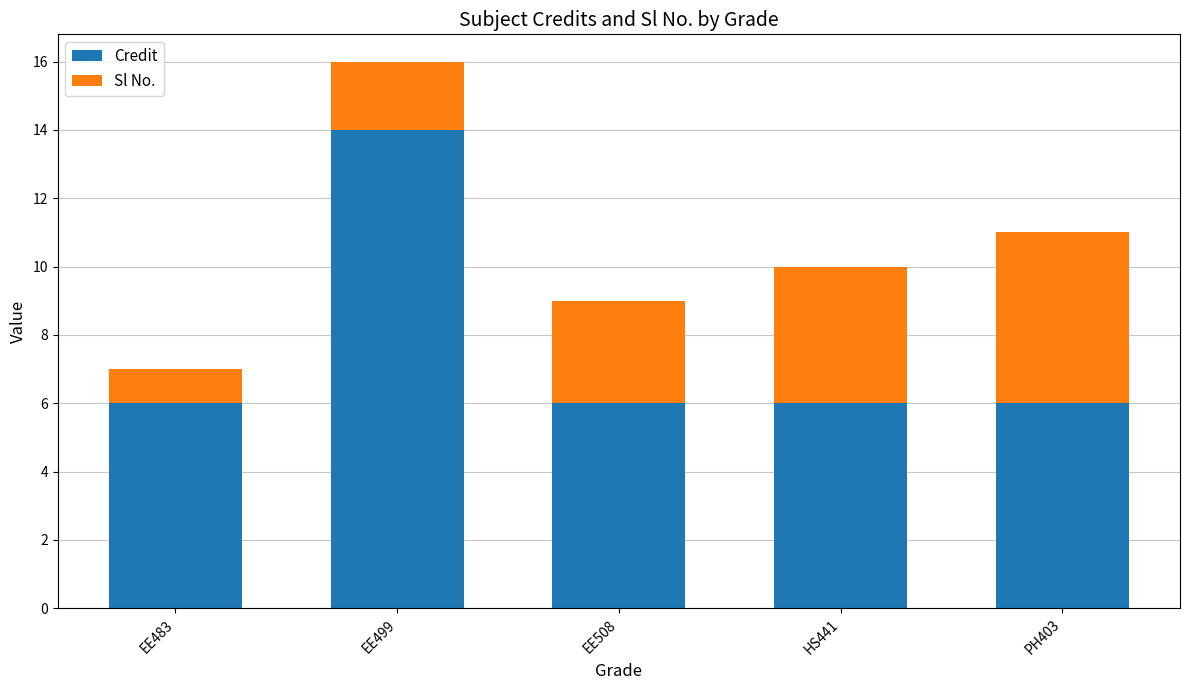

True or false: Credit has a value of 2 at HS441.

False